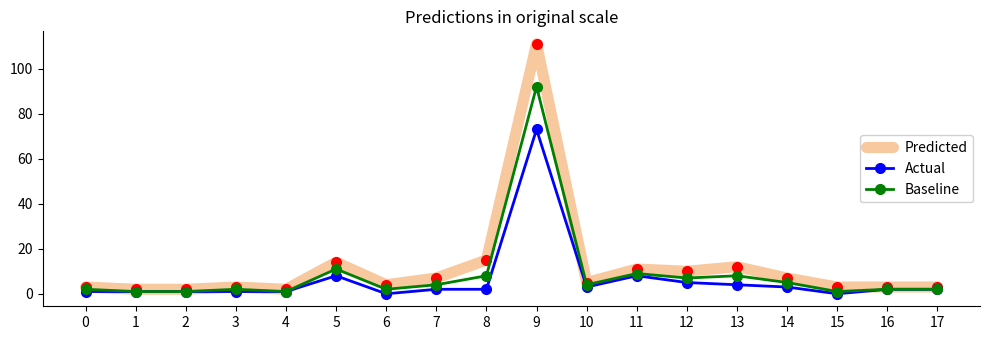

Which series has the widest spread of values?

Predicted